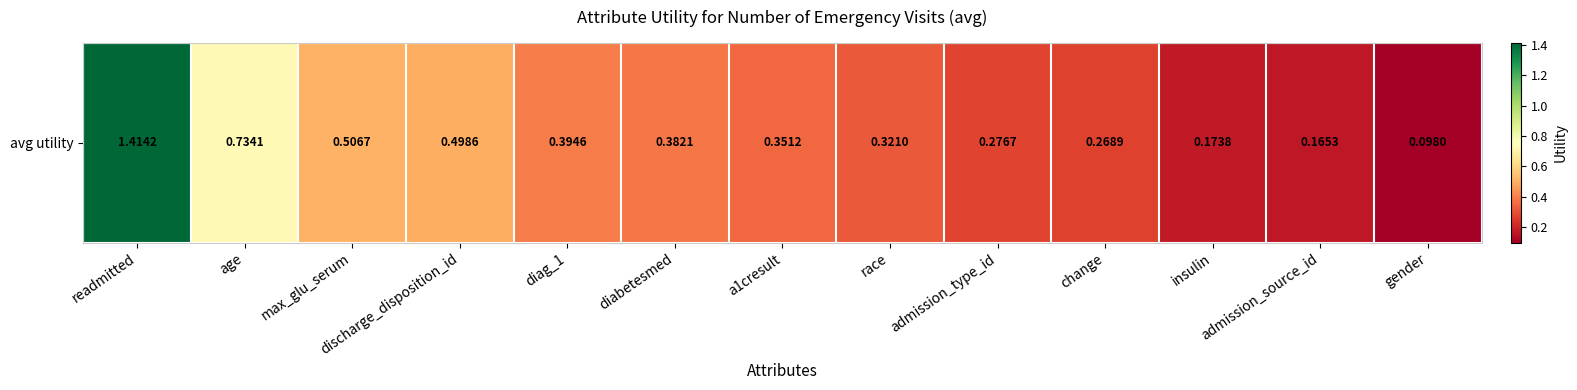

How many categories are shown in the chart?

13